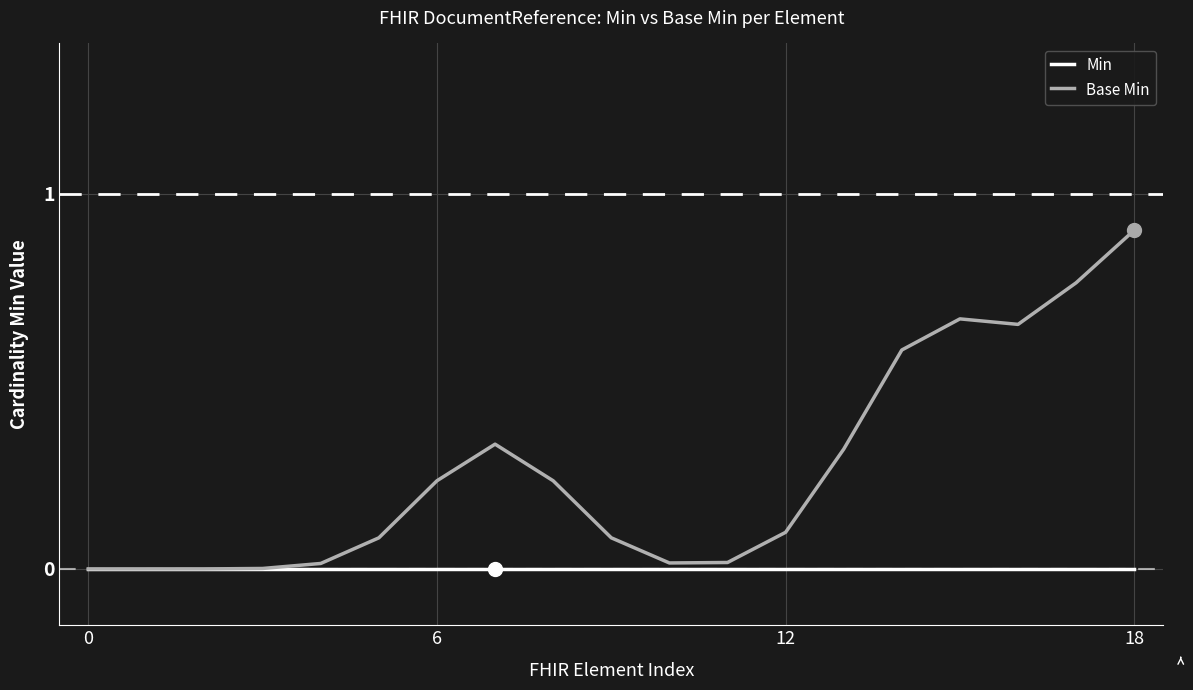

Rank the series by their average value, from lowest to highest.

Min, Base Min